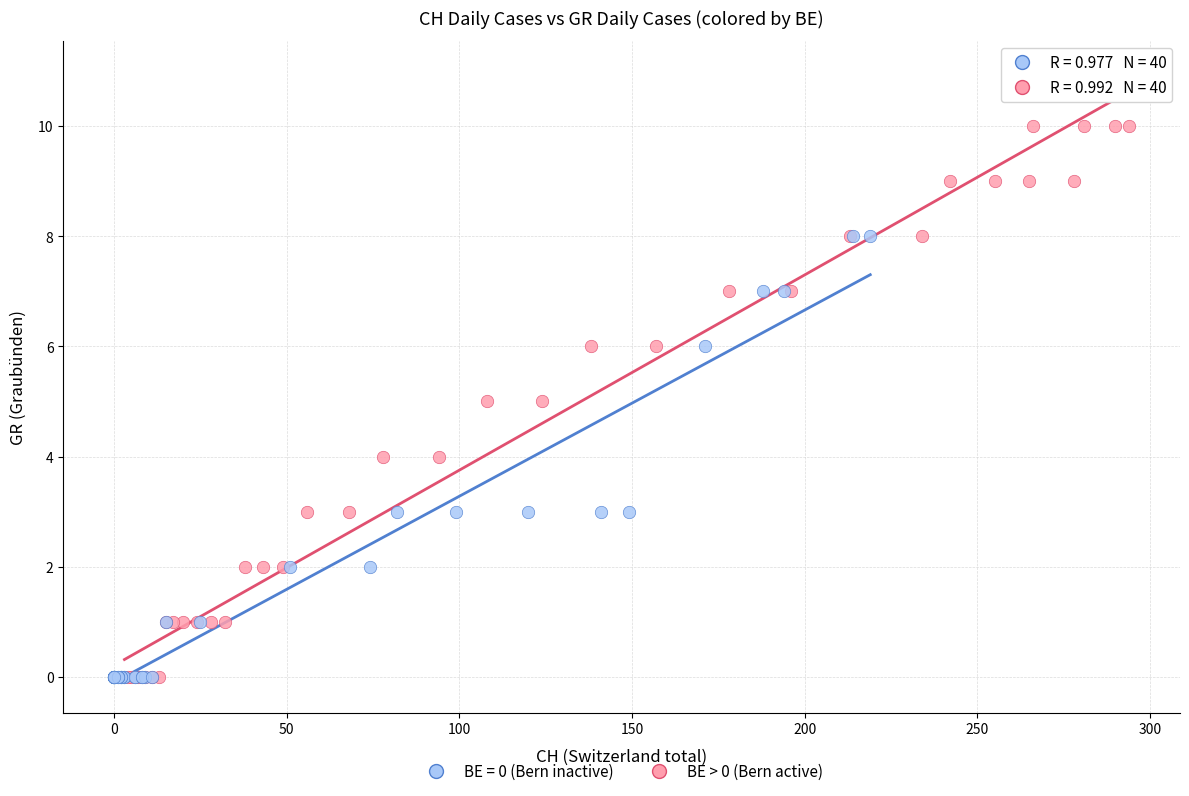

Which series has the largest Y range (max minus min)?

BE > 0 (Bern active)